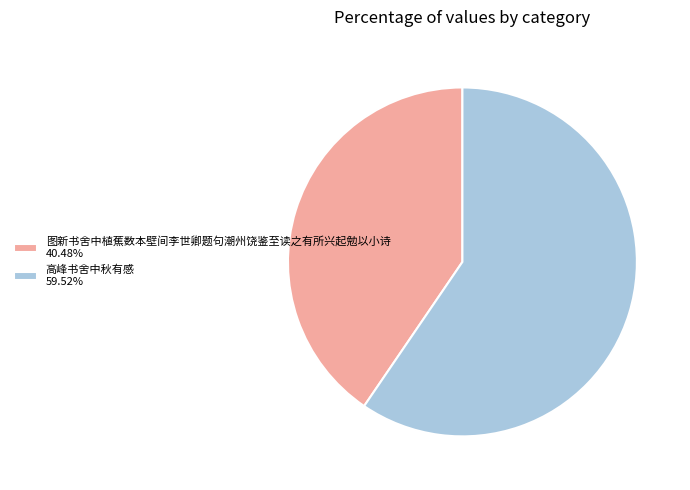

The 高峰书舍中秋有感 slice represents 60% of the pie. True or false?

True